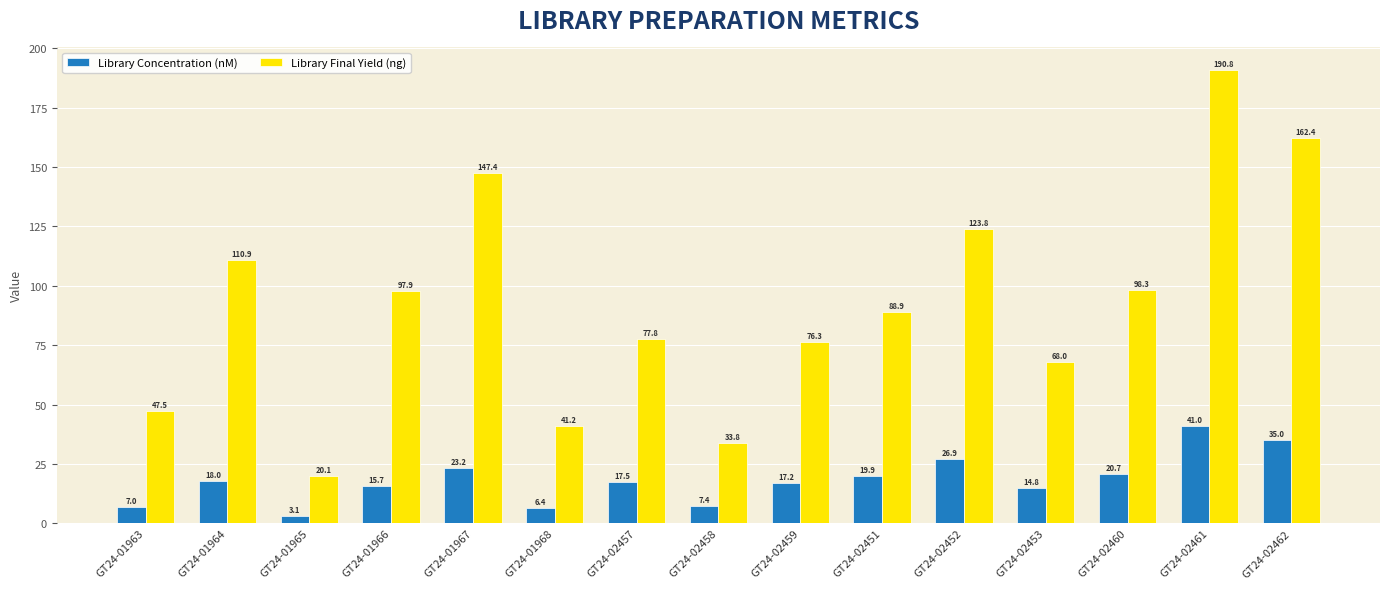

Rank the series at GT24-01965 from highest to lowest value.

Library Final Yield (ng), Library Concentration (nM)